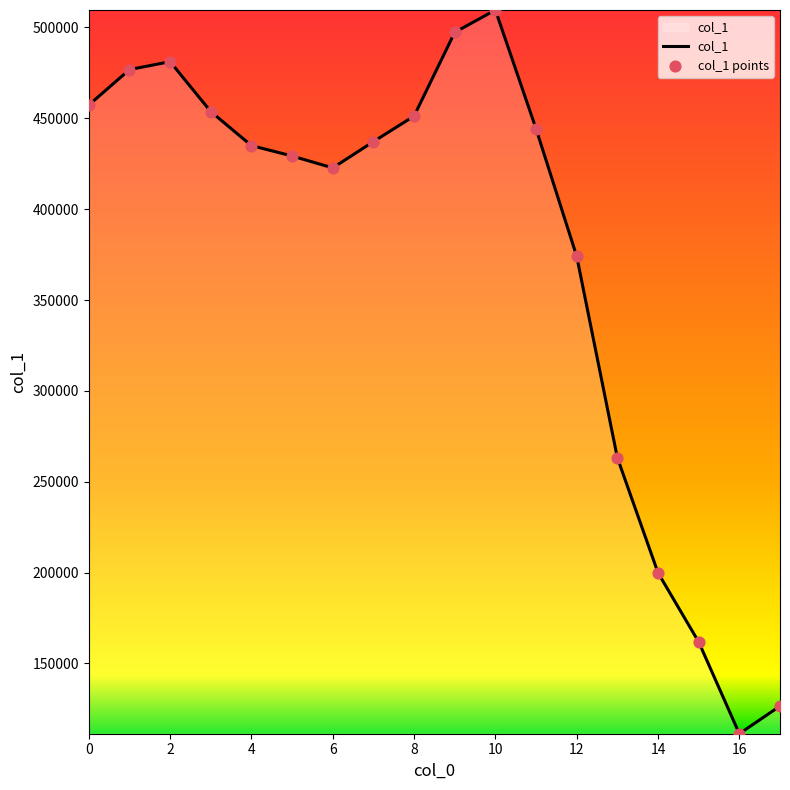

What is the greatest value displayed?

509587